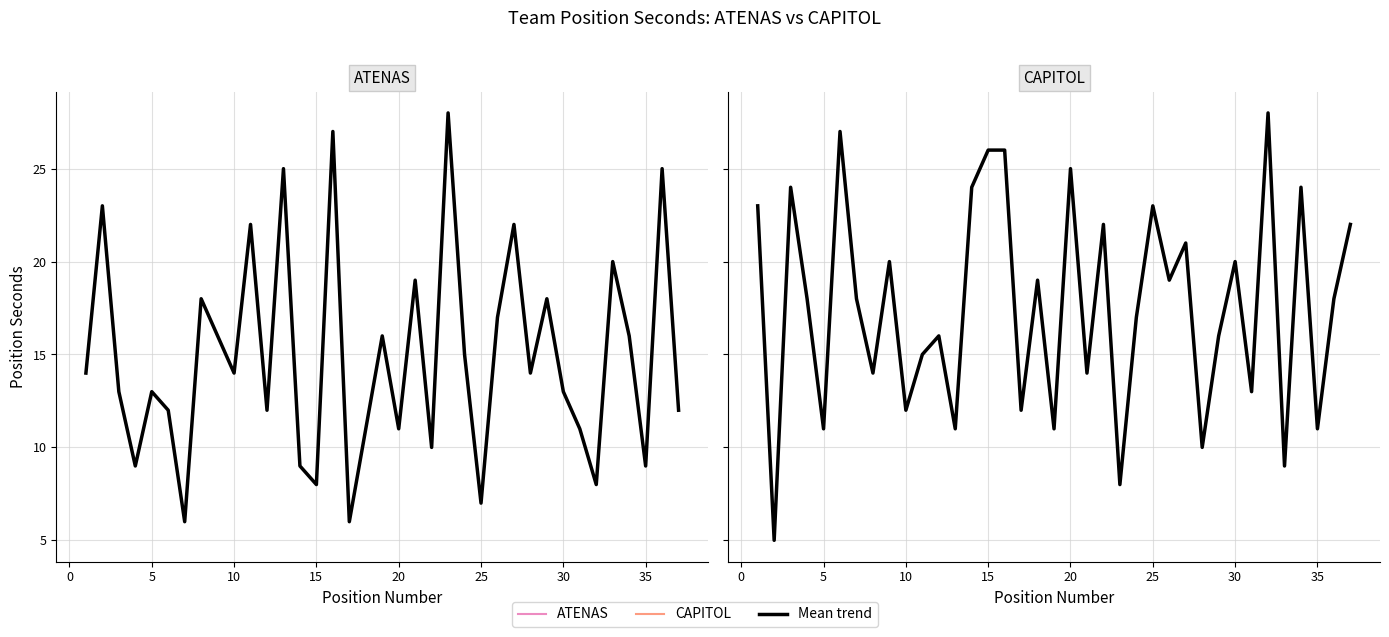

Where does the ATENAS series first go above 13?

1